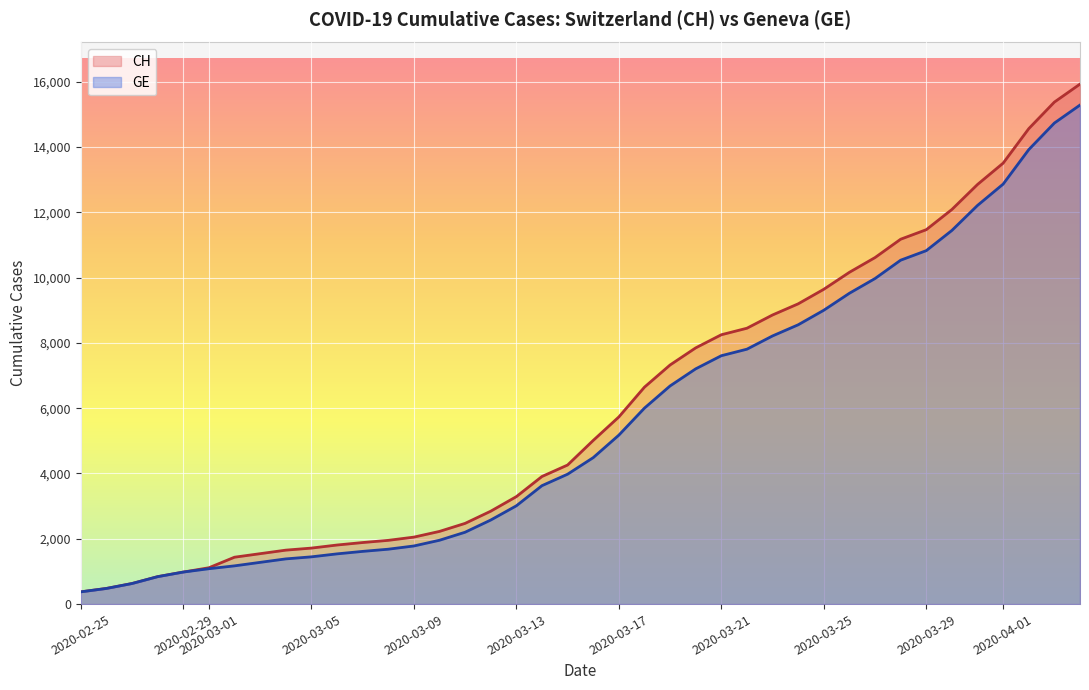

What are all the series names shown in the legend?

CH, GE